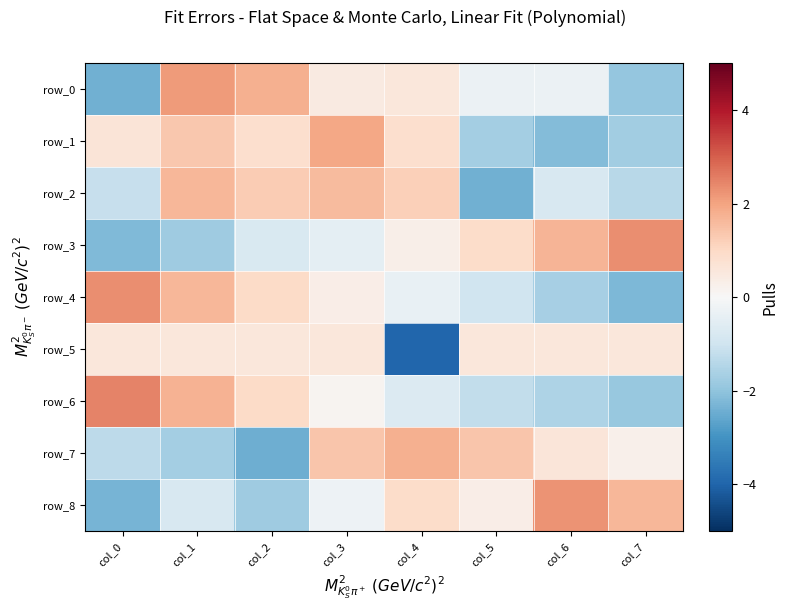

What is the difference between the second highest and minimum values in the row_5 series?

4.5